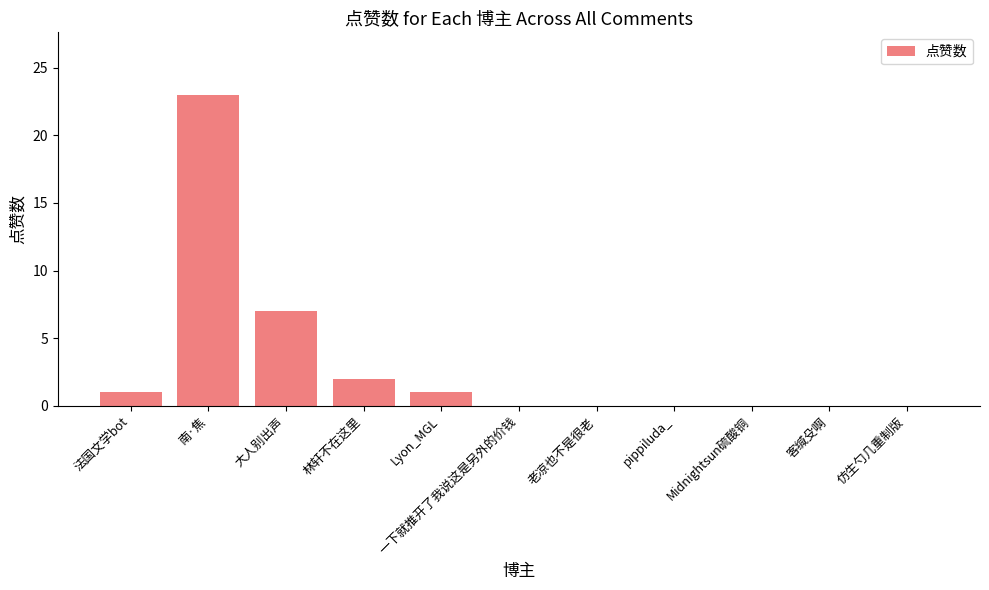

Where is the data nearest to the value 11?

大人别出声